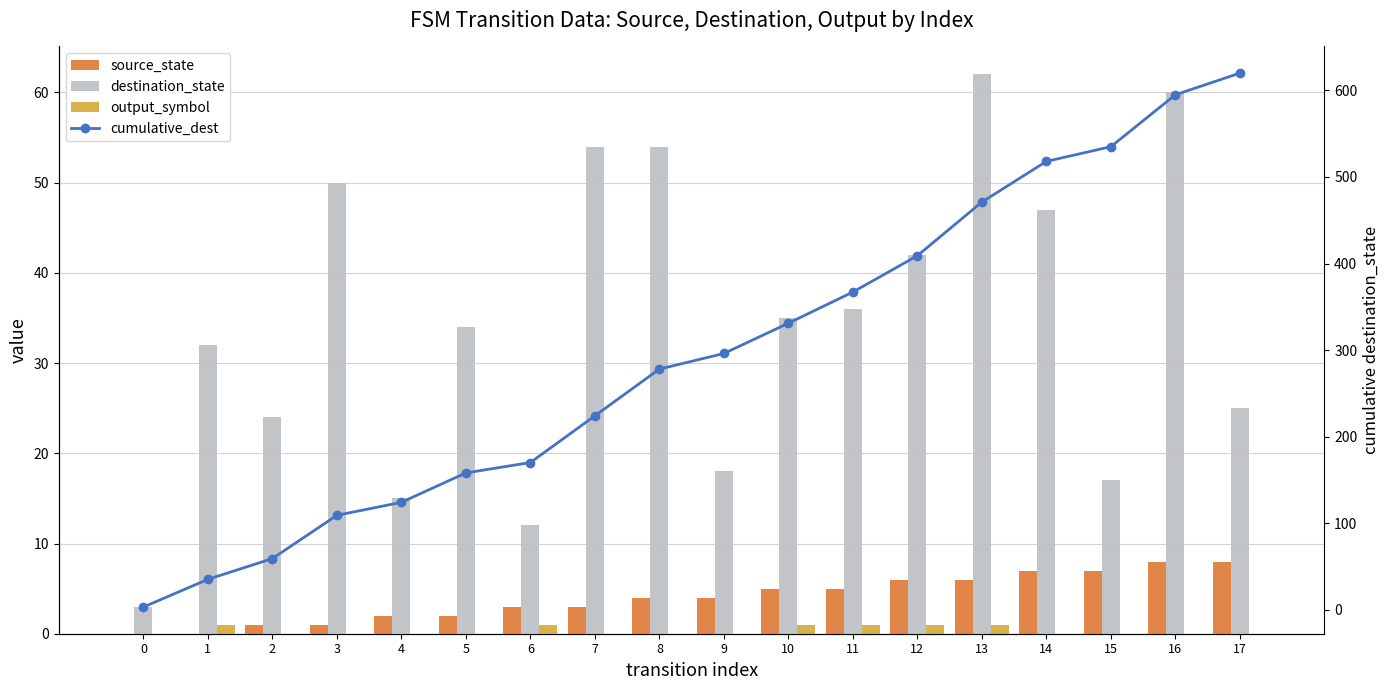

Does the chart contain any negative values?

No